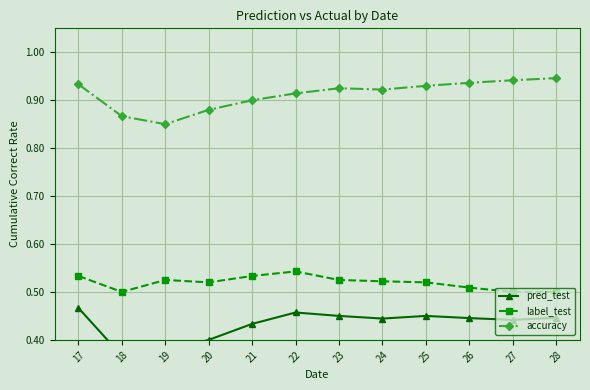

Read the pred_test value at 20.

0.4